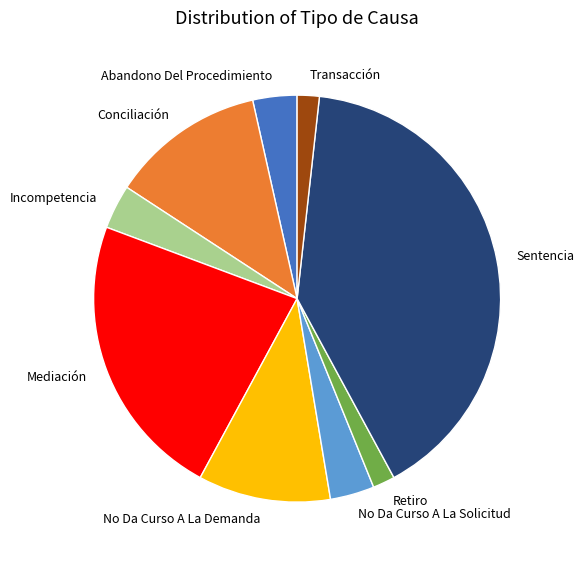

Do Sentencia and Incompetencia together represent more than half of the pie?

No